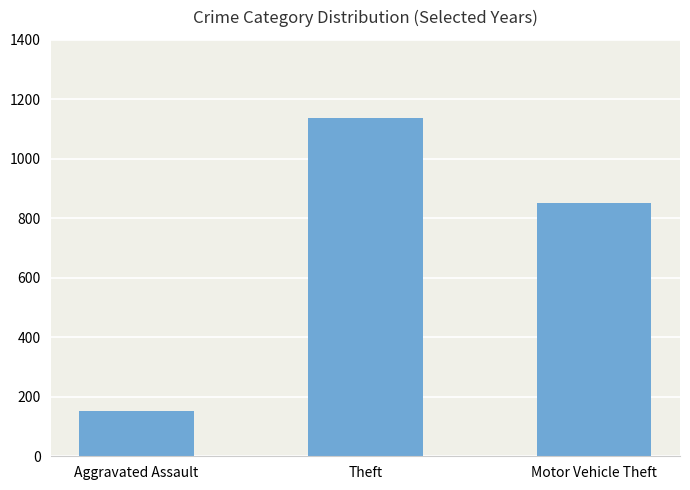

Which label corresponds to the largest value in the chart?

Theft